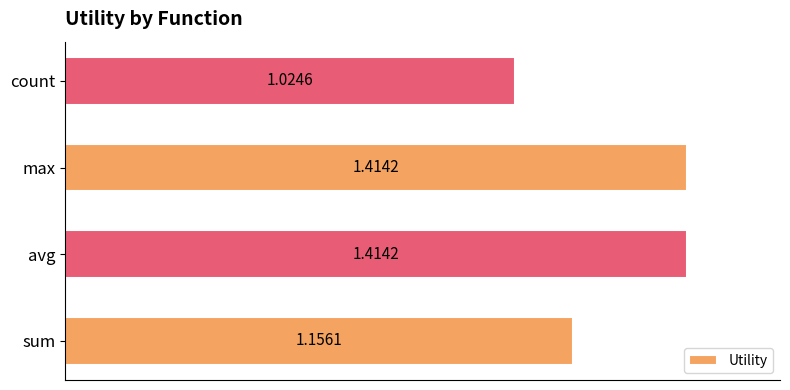

Where is the data nearest to the value 1?

count